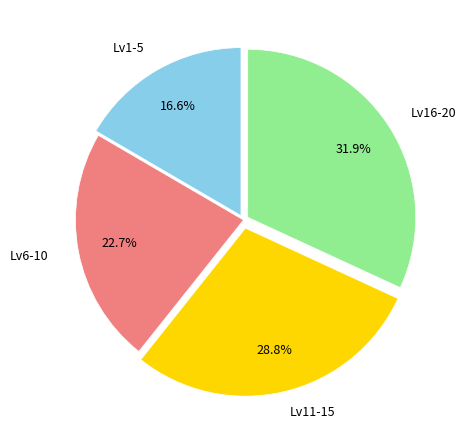

Which category has the biggest portion of the pie?

Lv16-20